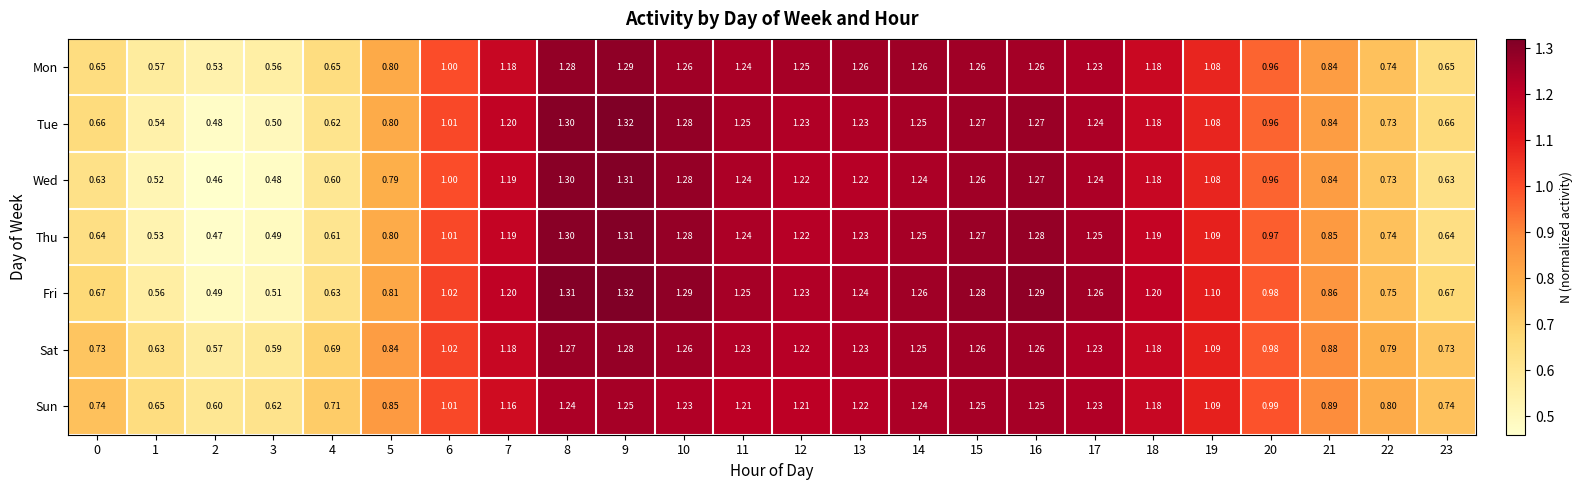

Between 6 and 12, which series saw the biggest shift?

Mon